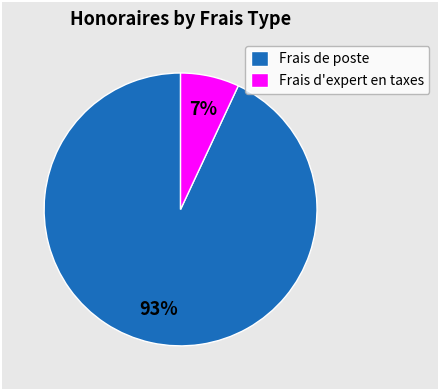

Count the number of slices in the pie.

2